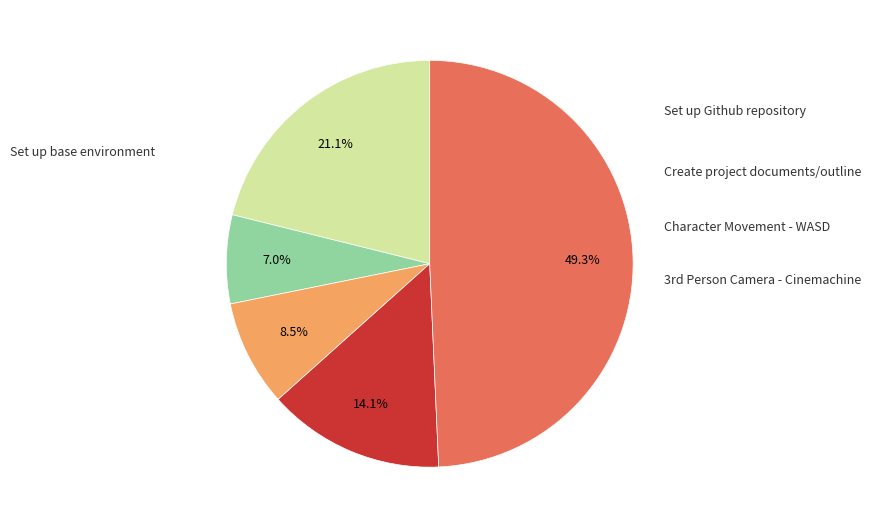

Rank the categories by value from highest to lowest.

3rd Person Camera - Cinemachine, Set up base environment, Character Movement - WASD, Create project documents/outline, Set up Github repository